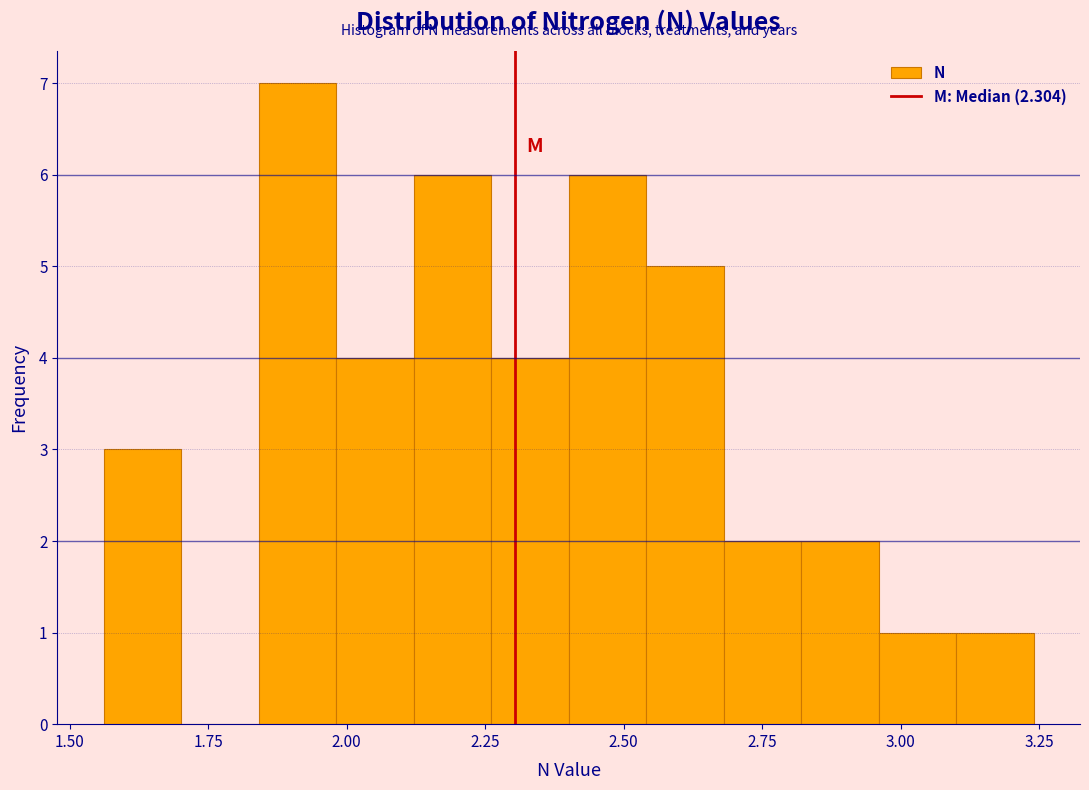

Read against the x-axis, roughly where is the centre of the tallest bar?

1.90